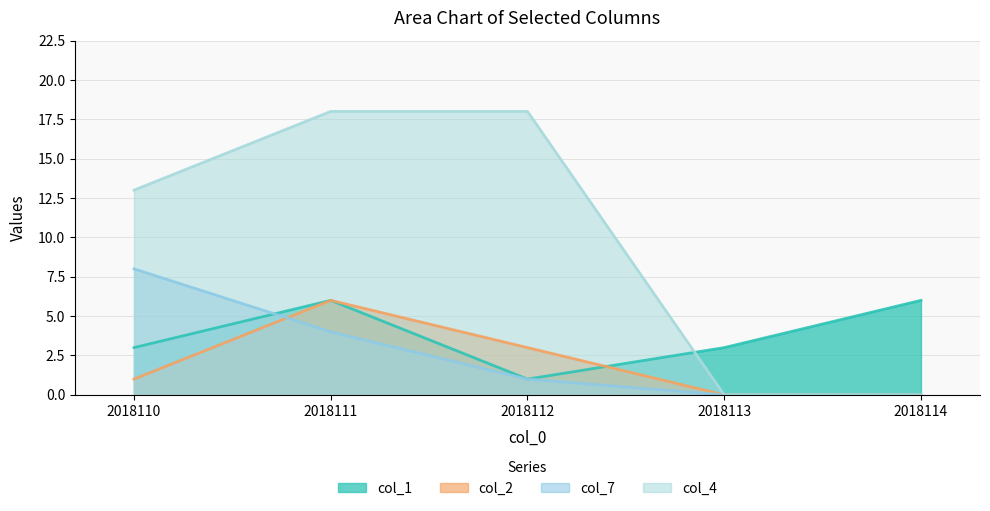

Does the chart display data point markers on the line(s)?

No